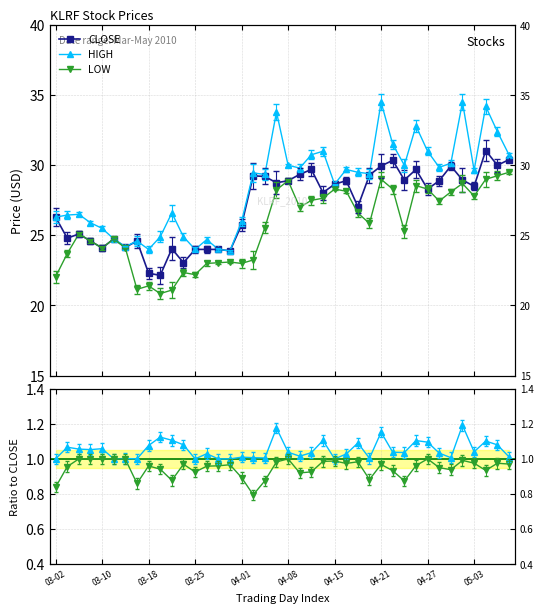

True or false: CLOSE and HIGH/CLOSE cross at least once.

False